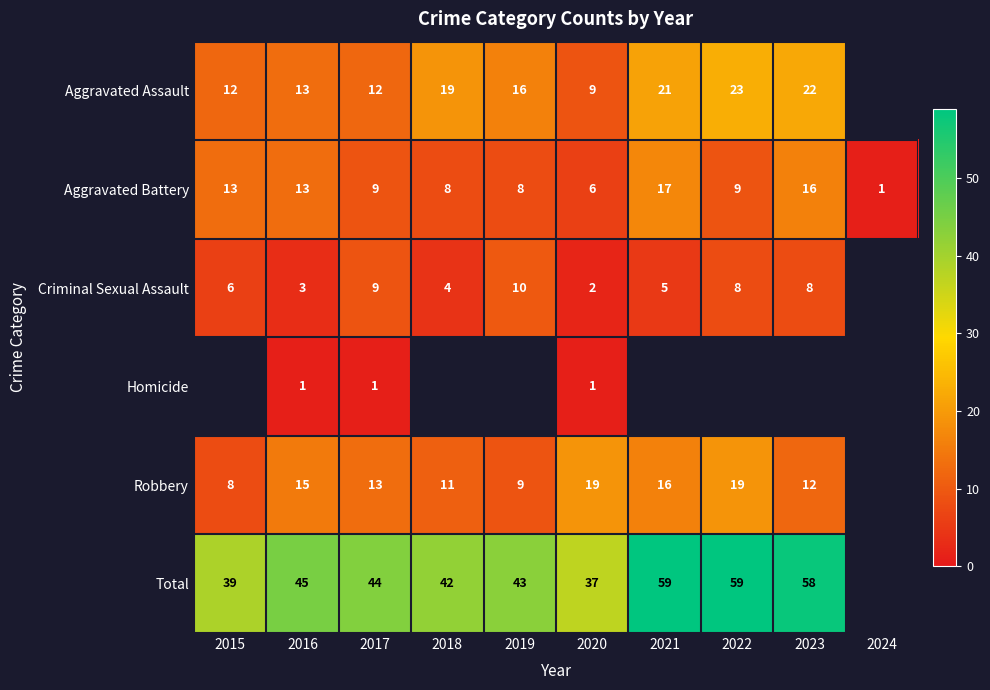

True or false: Aggravated Assault has a value of 23 at 2019.

False